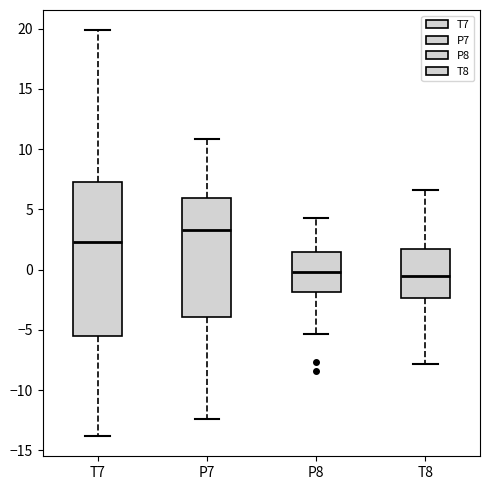

Reading left to right, transcribe this box plot: for each box, give where its median line is, the range the box spans, and where its two whiskers end, as read against the y-axis. The values are not printed on the chart, so give them approximately, as read against the axis.

T7: median 2.5, box -5.5 to 7.0, whiskers -14.0 to 20.0
P7: median 3.5, box -4.0 to 6.0, whiskers -12.5 to 11.0
P8: median 0.0, box -2.0 to 1.5, whiskers -5.5 to 4.0
T8: median -0.5, box -2.5 to 1.5, whiskers -8.0 to 6.5